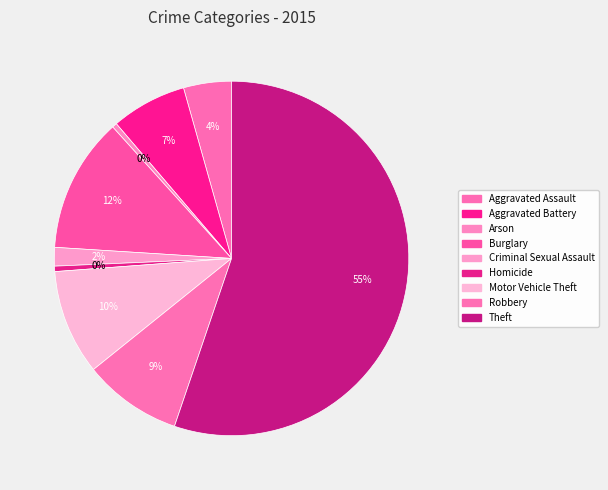

Do Aggravated Assault and Robbery together represent more than half of the pie?

No